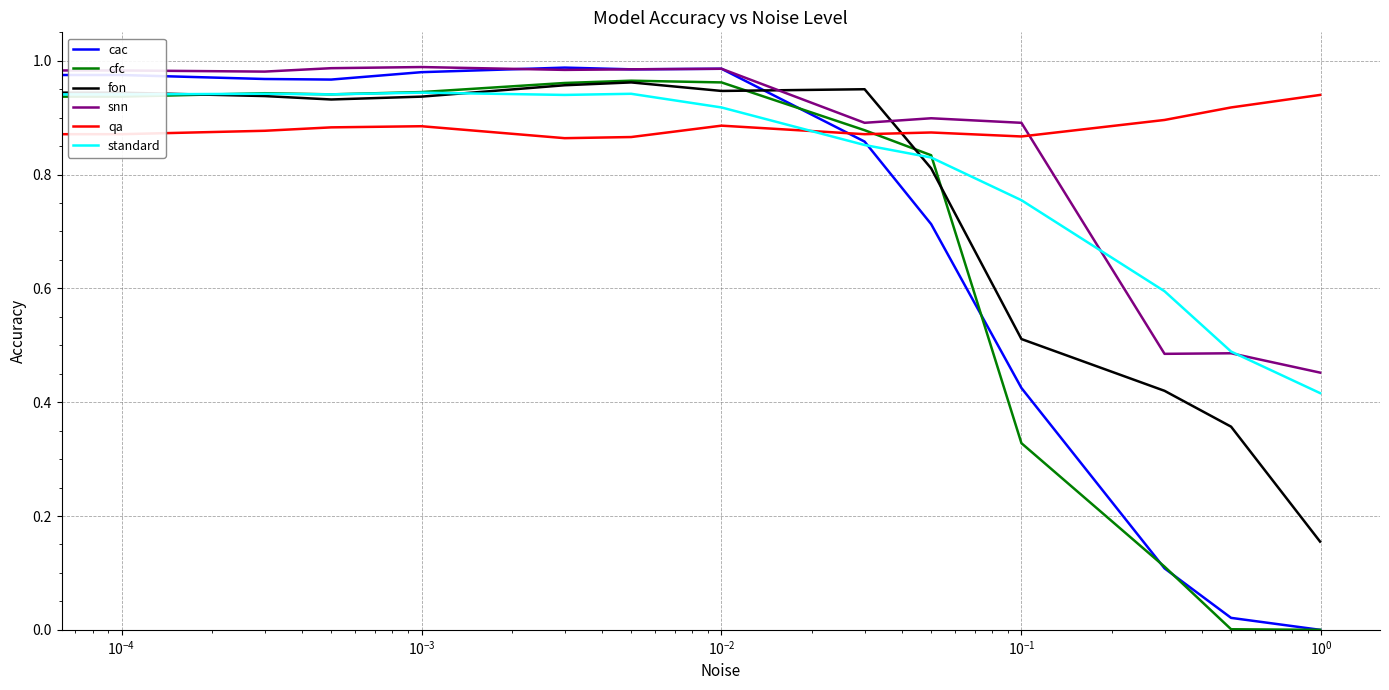

True or false: cfc and qa intersect in this chart.

True